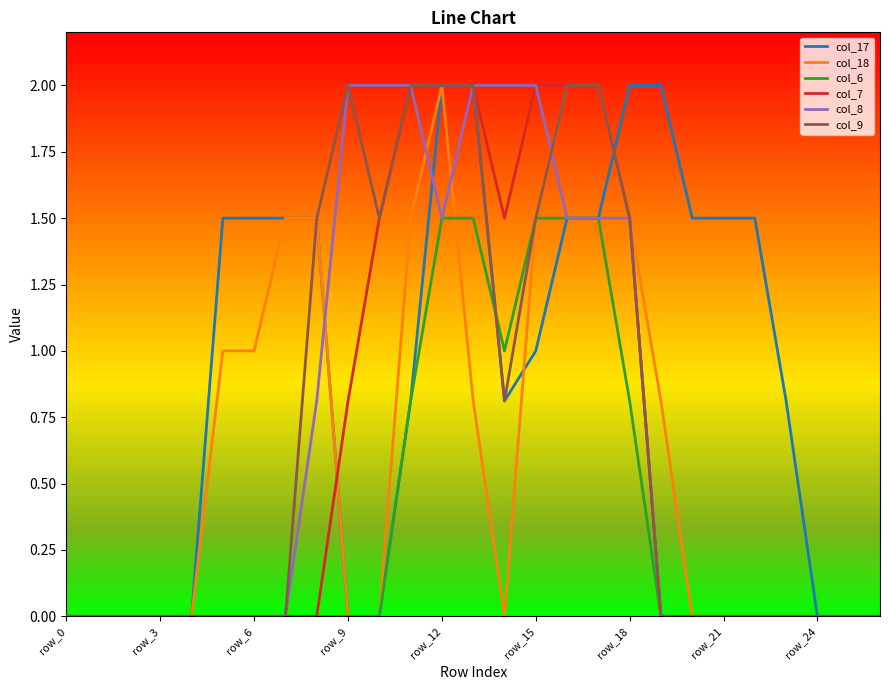

What is the greatest value displayed?

2.0